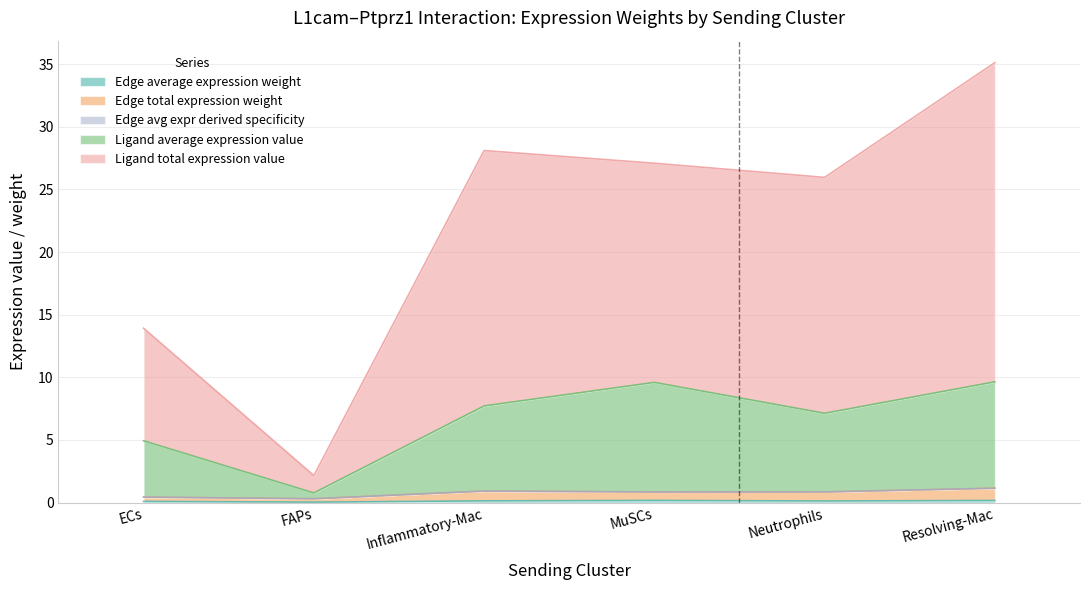

What is the approximate value of Edge total expression weight at ECs?

0.4